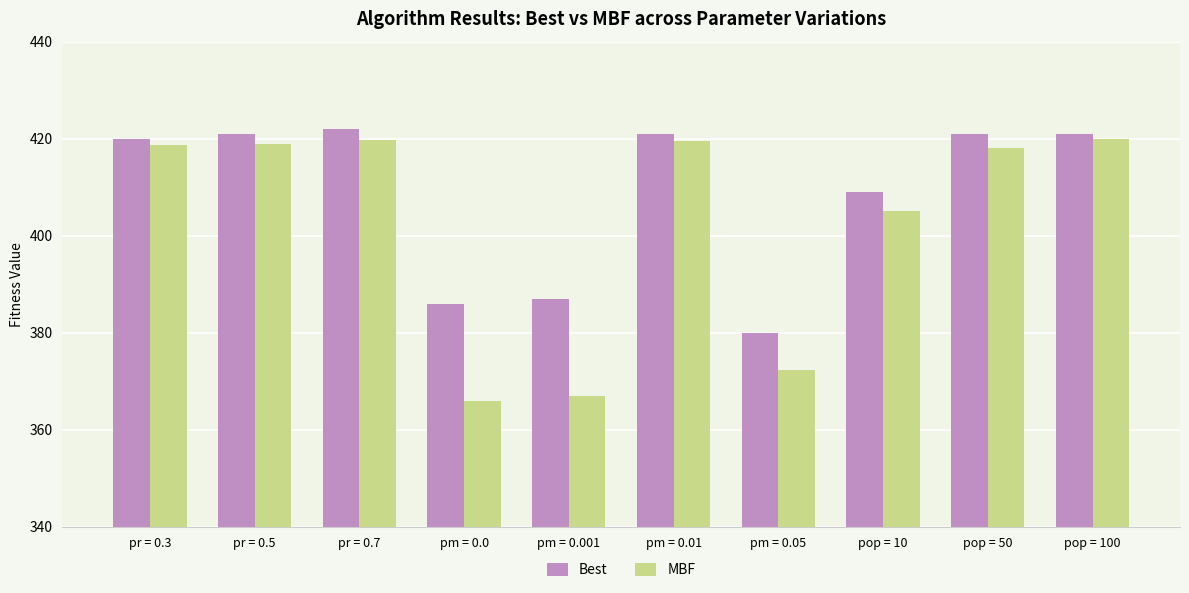

What is the label of the 2nd bar from the right?

pop = 50